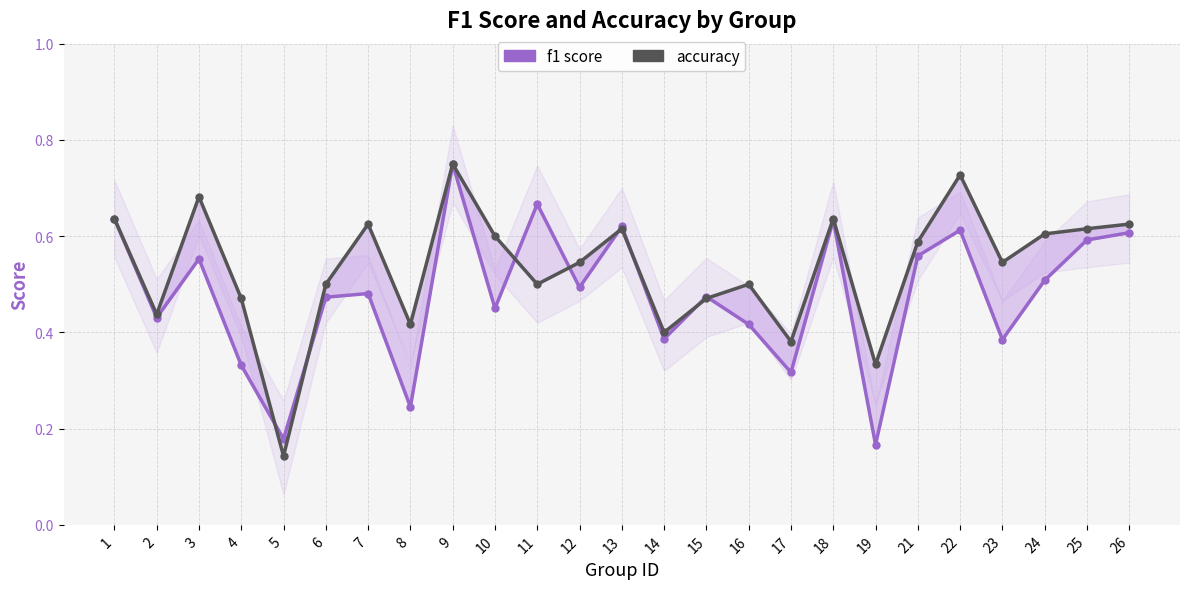

True or false: f1 has a value of 0.6 at 21.

True